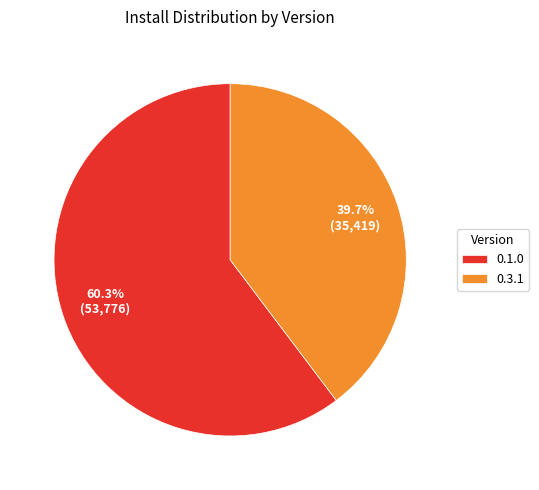

To the nearest percent, what is the combined percentage of 0.3.1 and 0.1.0?

100%